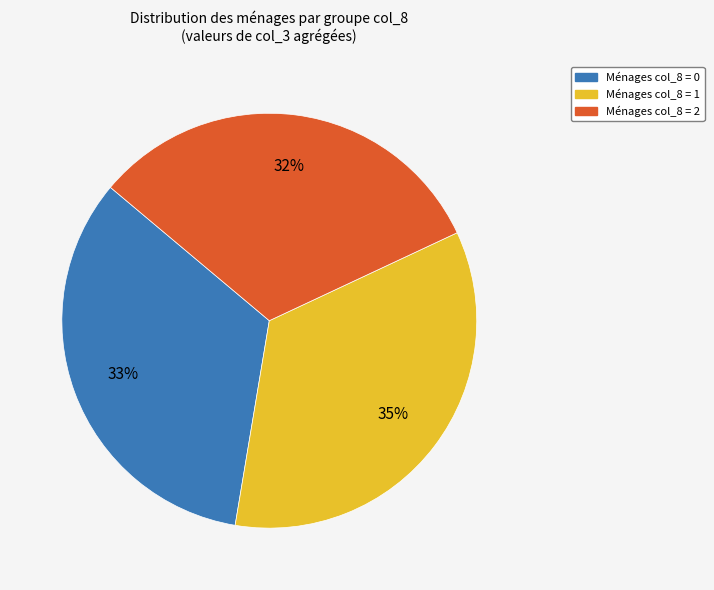

To the nearest percent, what is the combined percentage of Ménages col_8 = 2 and Ménages col_8 = 1?

67%